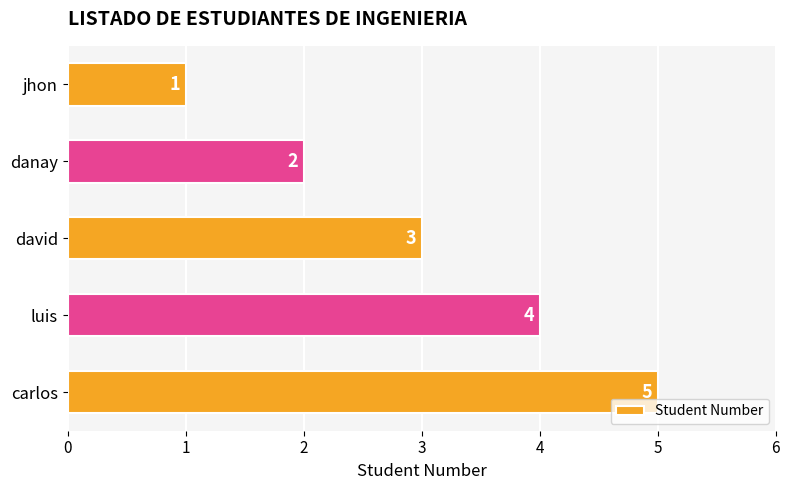

The chart shows a value of 2 at david. True or false?

False